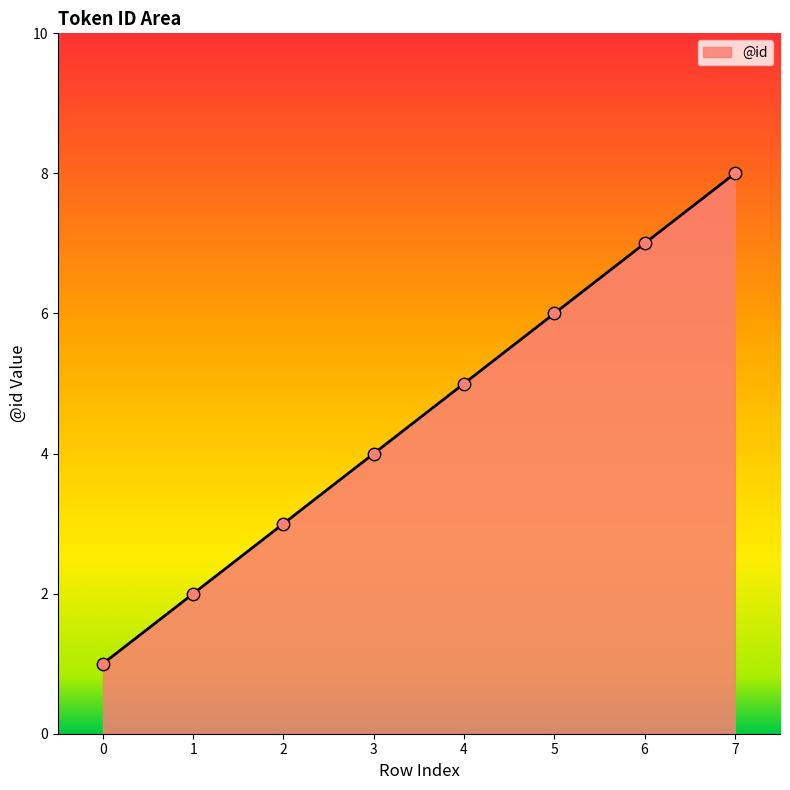

What is the change in value from 4 to 7?

+3